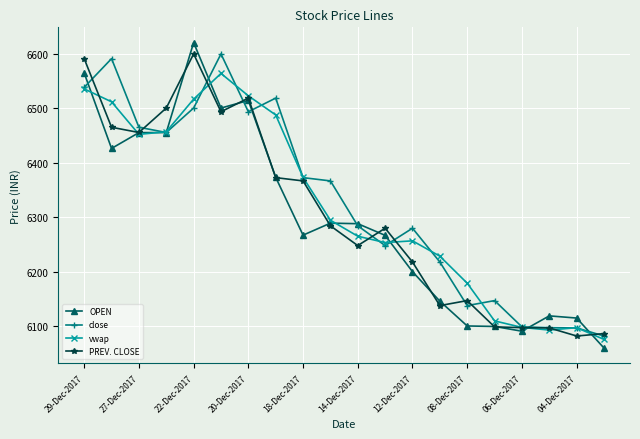

What is the maximum value shown in the chart?

6620.0